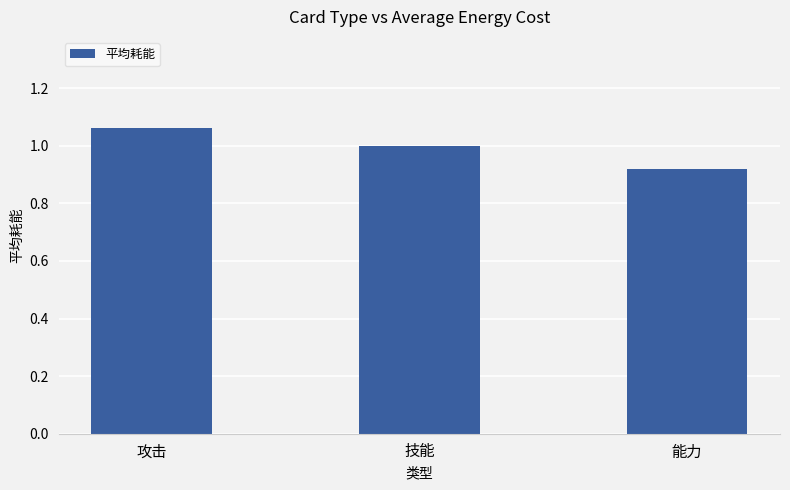

The chart shows a value of 1.9 at 攻击. True or false?

False